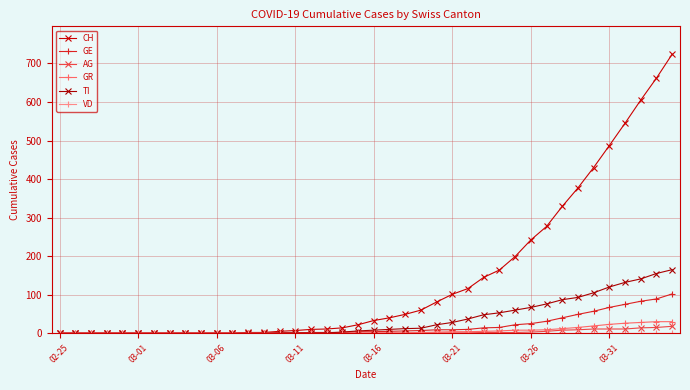

Which series has the widest spread of values?

CH